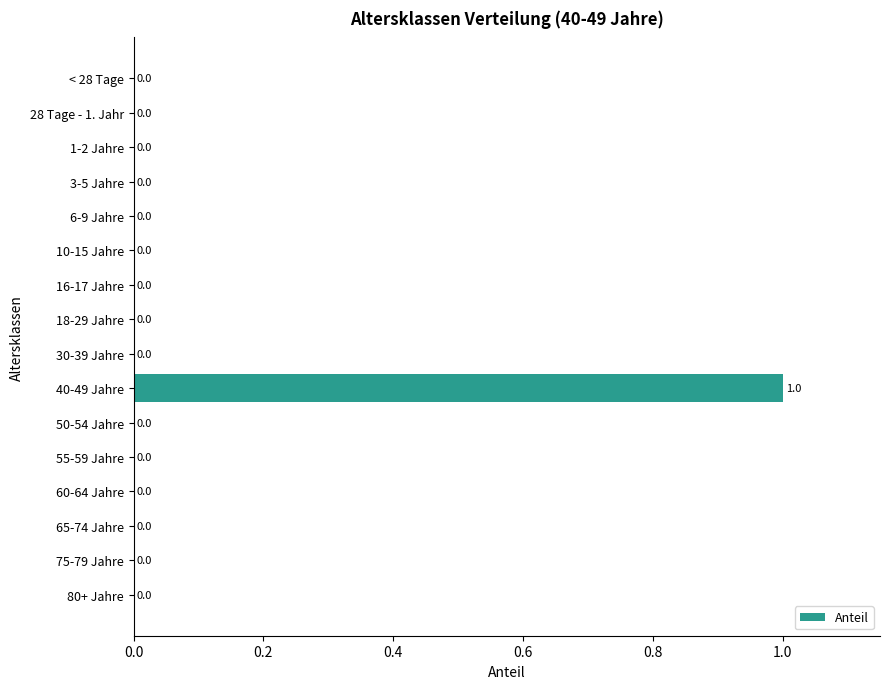

Reading bottom to top, list all the values displayed in this chart.

80+ Jahre=0	75-79 Jahre=0	65-74 Jahre=0	60-64 Jahre=0	55-59 Jahre=0	50-54 Jahre=0	40-49 Jahre=1	30-39 Jahre=0	18-29 Jahre=0	16-17 Jahre=0	10-15 Jahre=0	6-9 Jahre=0	3-5 Jahre=0	1-2 Jahre=0	28 Tage - 1. Jahr=0	< 28 Tage=0